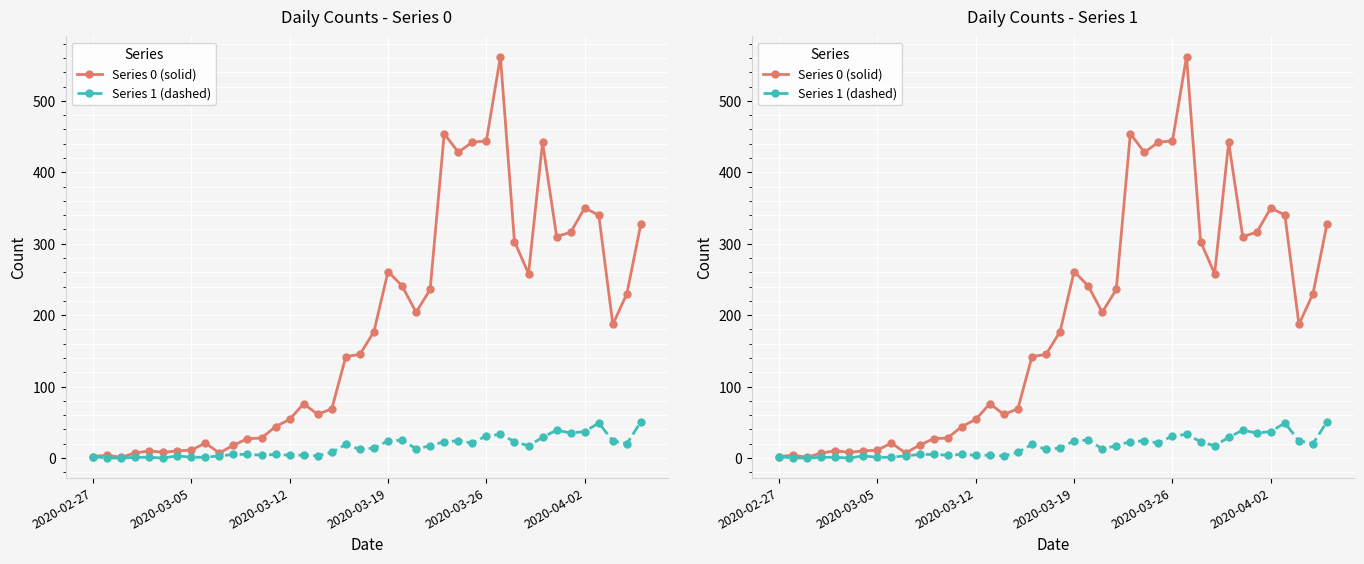

List the series in order of their peak value, highest first.

Series 0 (solid), Series 1 (dashed)